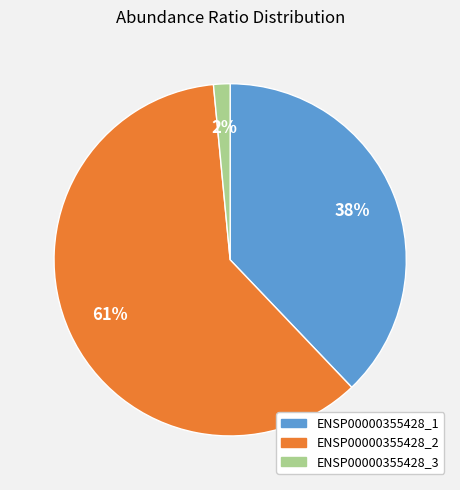

To the nearest percent, what percentage of the pie is ENSP00000355428_3?

2%